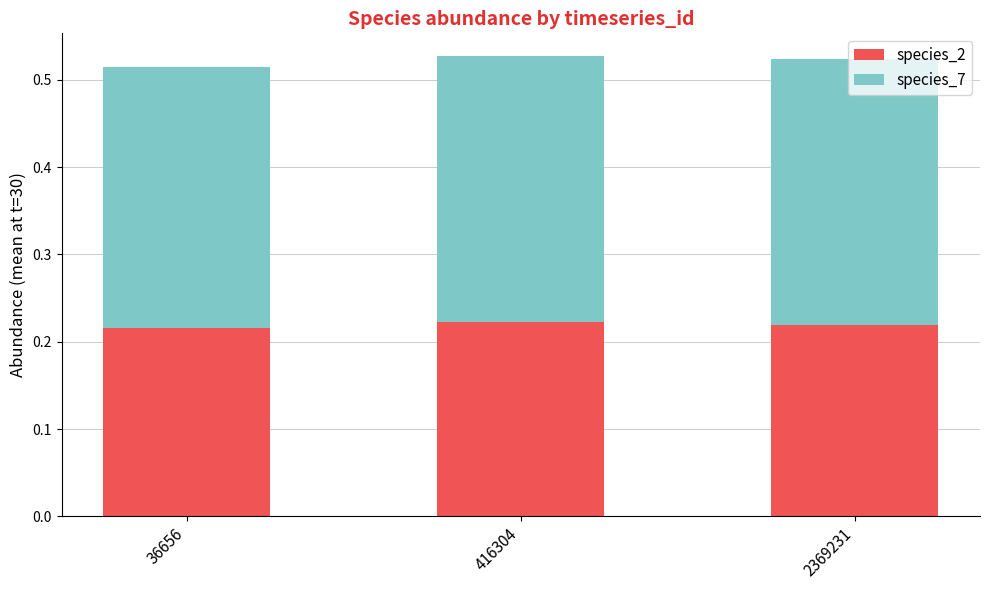

What is the sum of the species_2 values at 416304 and 2369231?

0.4